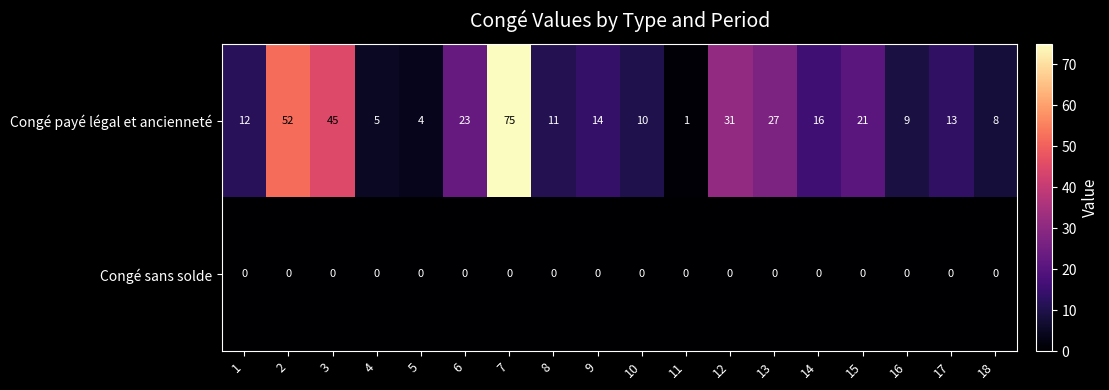

What value does the Congé payé légal et ancienneté series have at 17?

13